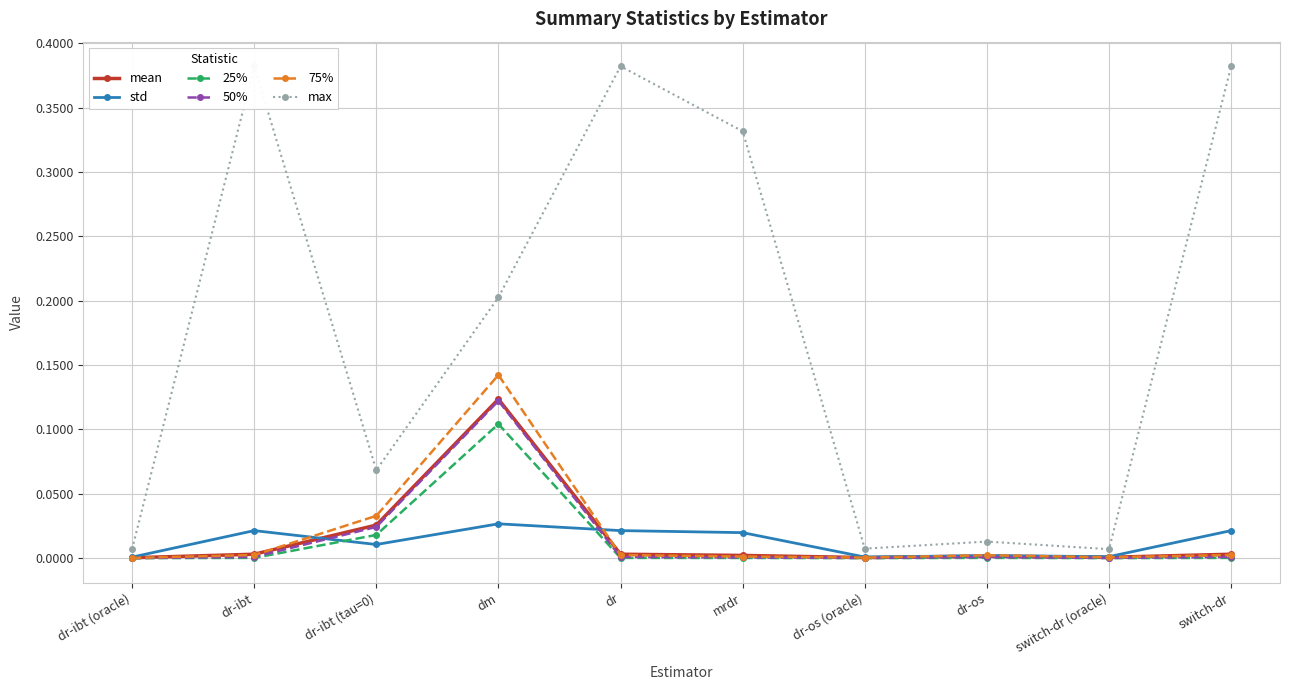

What is the difference between the max values at dr-os and dr-ibt?

0.4